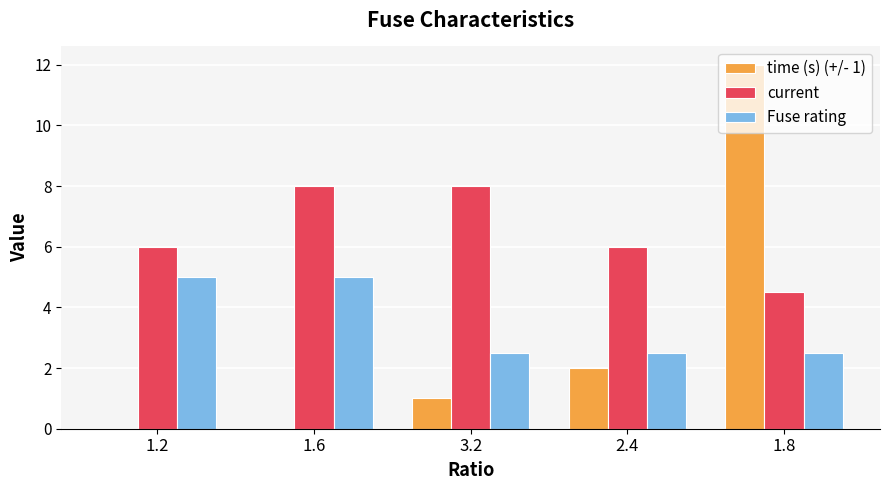

At which category does the chart reach its peak across all series?

1.8